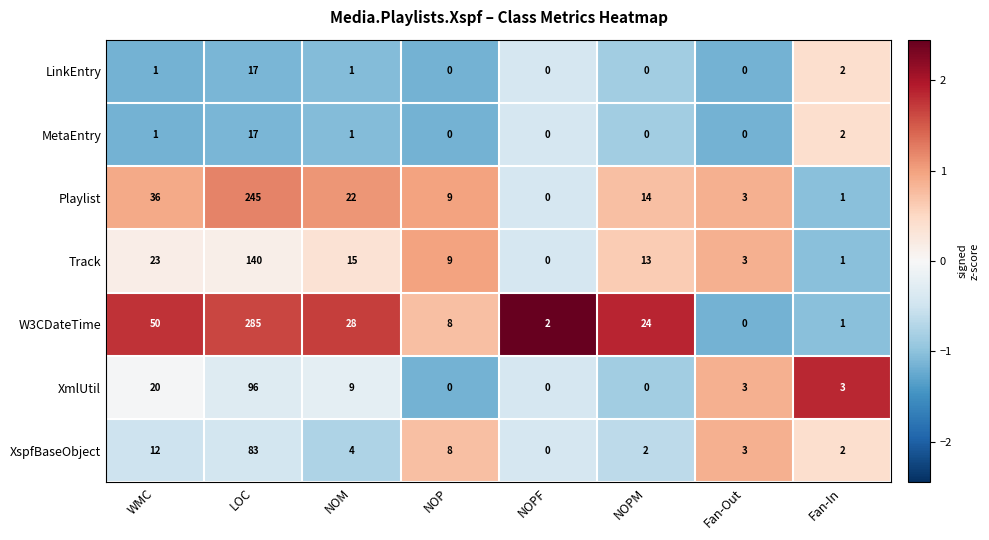

Rank the categories by W3CDateTime value from lowest to highest.

Fan-Out, Fan-In, NOPF, NOP, NOPM, NOM, WMC, LOC